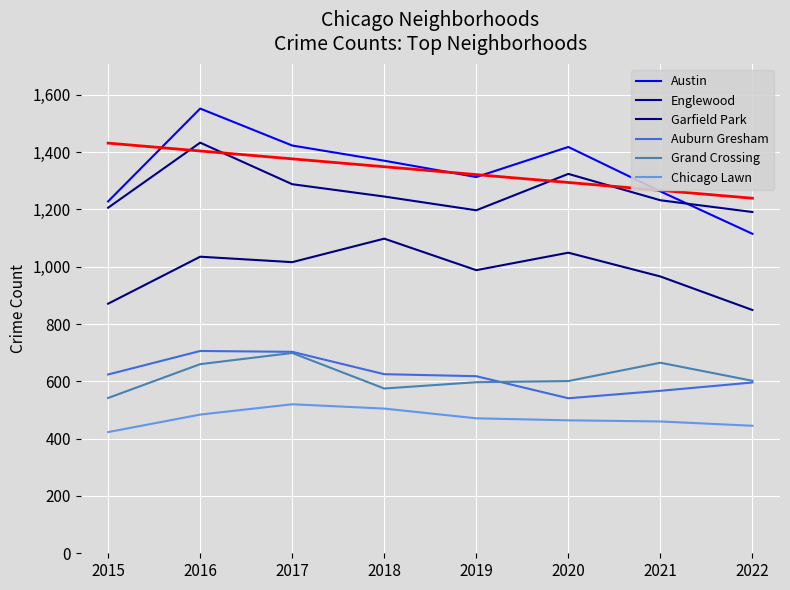

What is the greatest value displayed?

1552